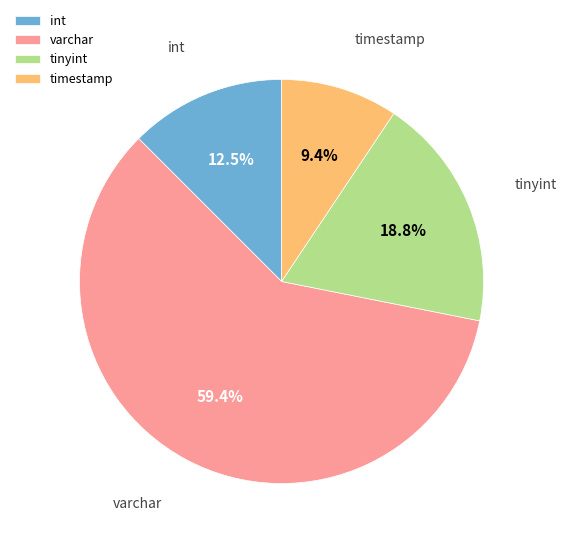

How many slices are in this pie chart?

4